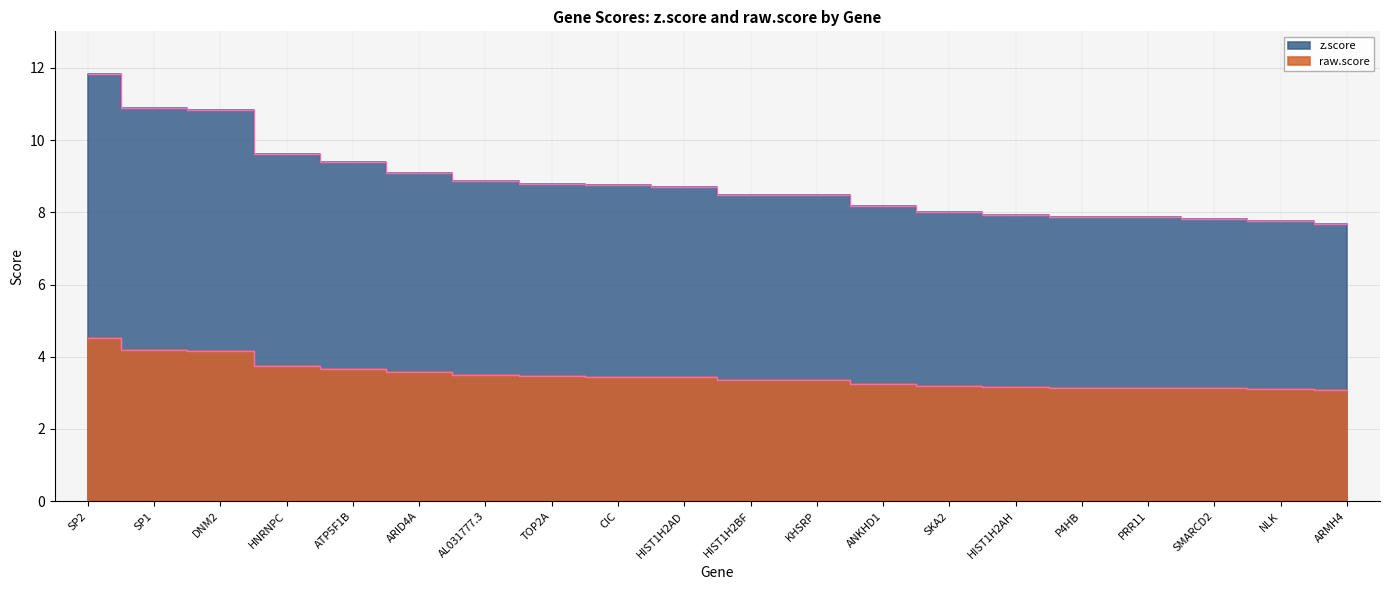

Which series changed the most between AL031777.3 and HIST1H2AD?

z.score